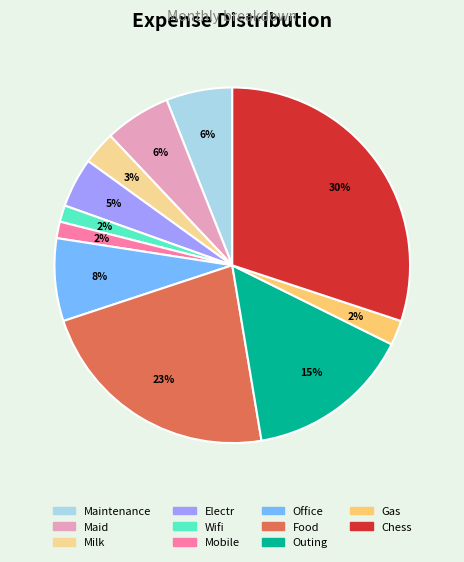

Count the number of slices in the pie.

11